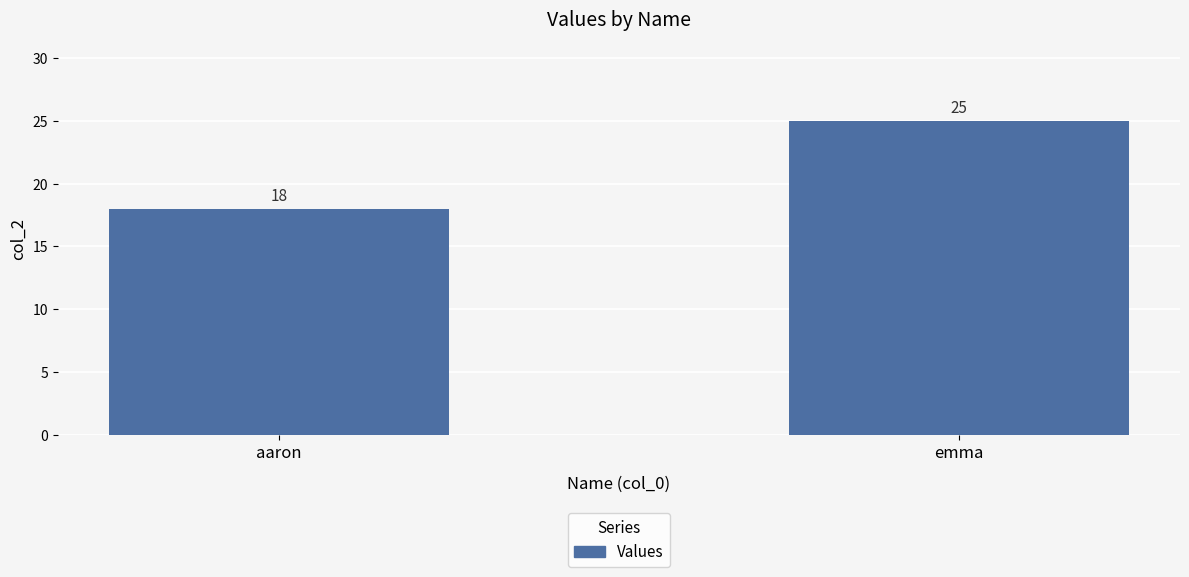

What is the difference between the values at aaron and emma?

7